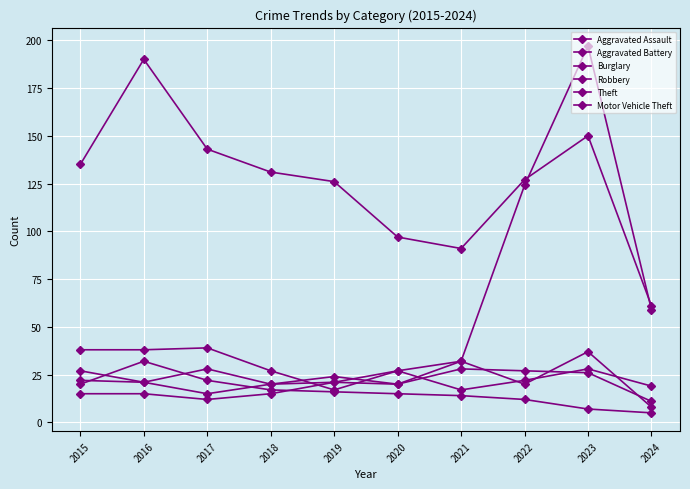

What is the value of the Burglary point at the 5th from the left?

16